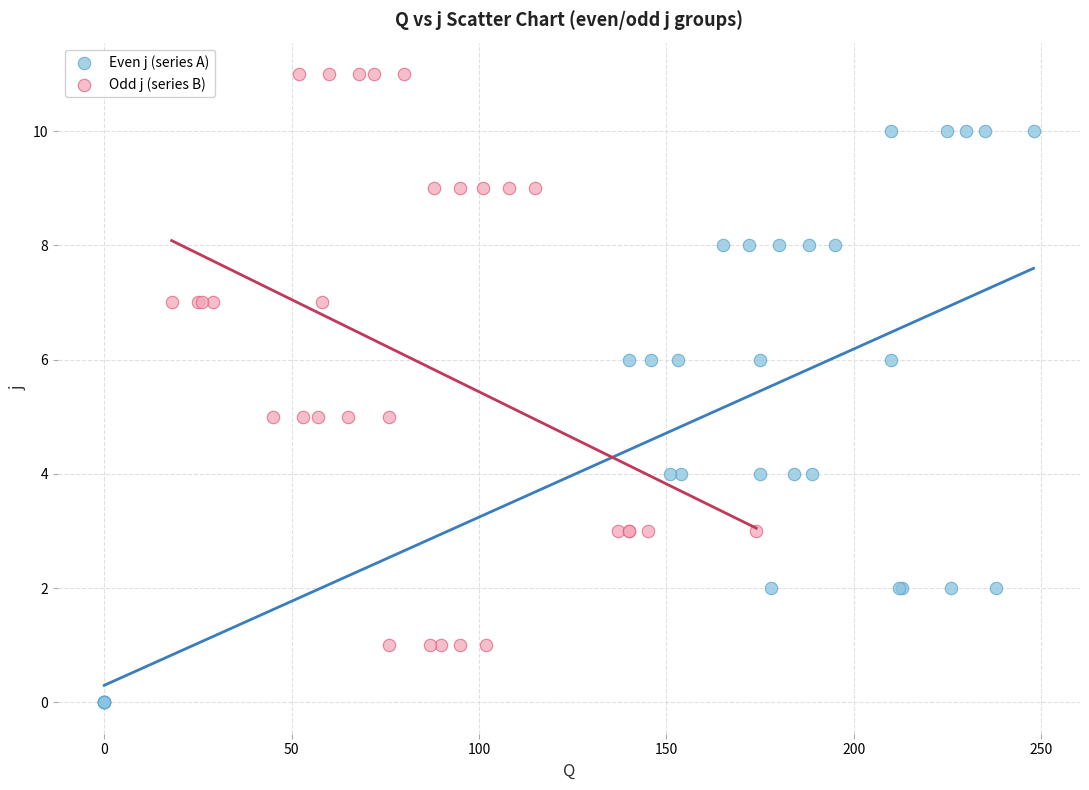

Which series contains the lowest Y value?

Even j (series A)